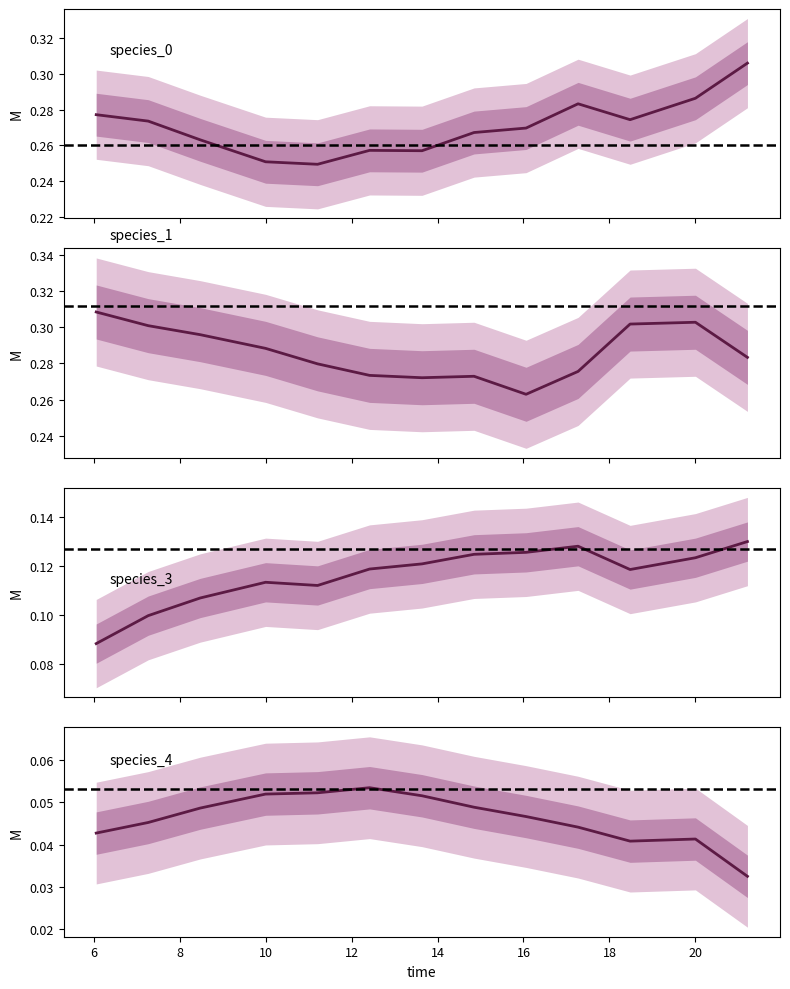

Which series has the largest range (max minus min)?

species_0